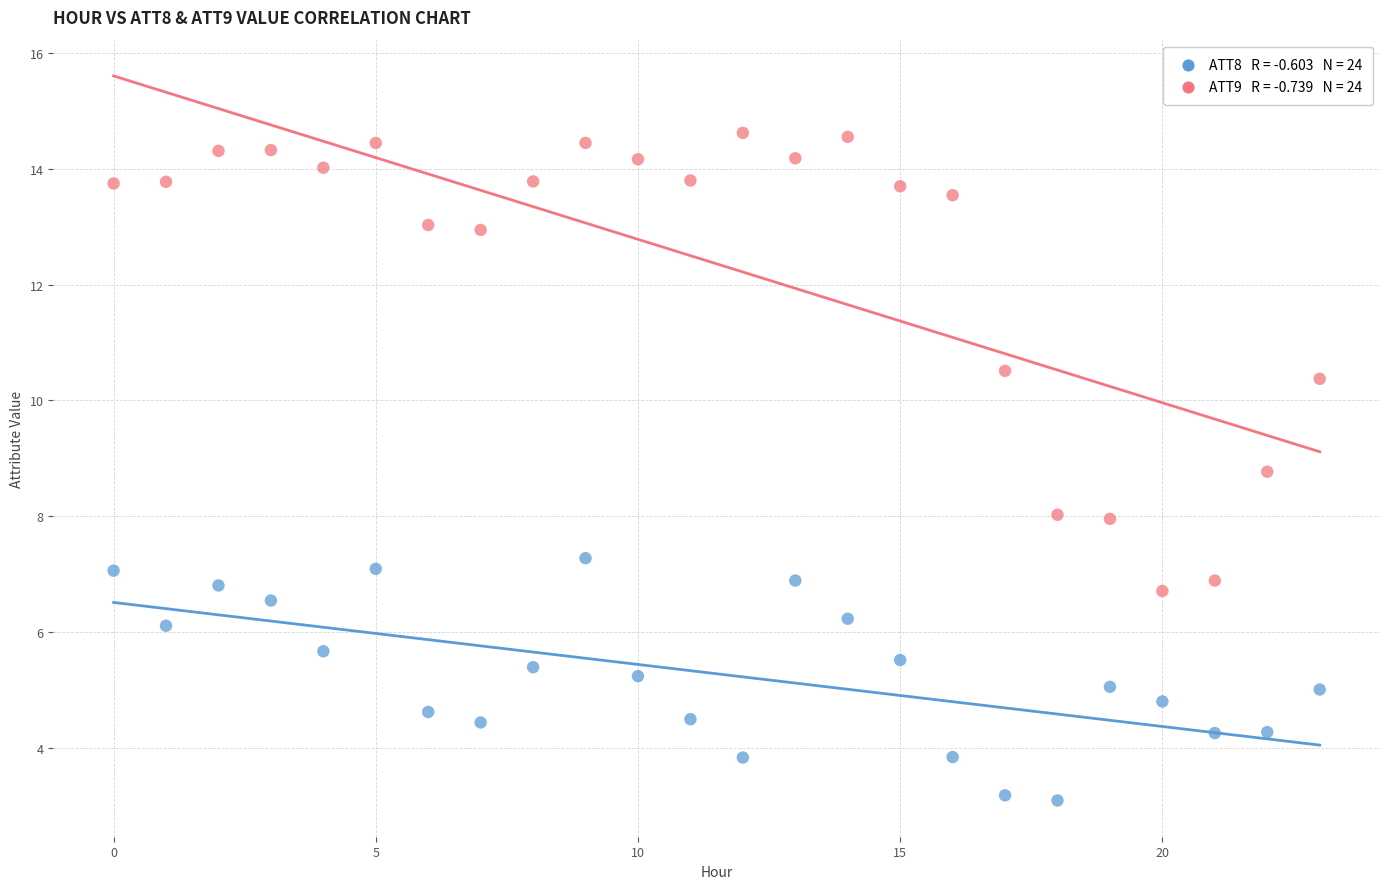

Across all data points, what is the range of Y values (max minus min)?

11.5